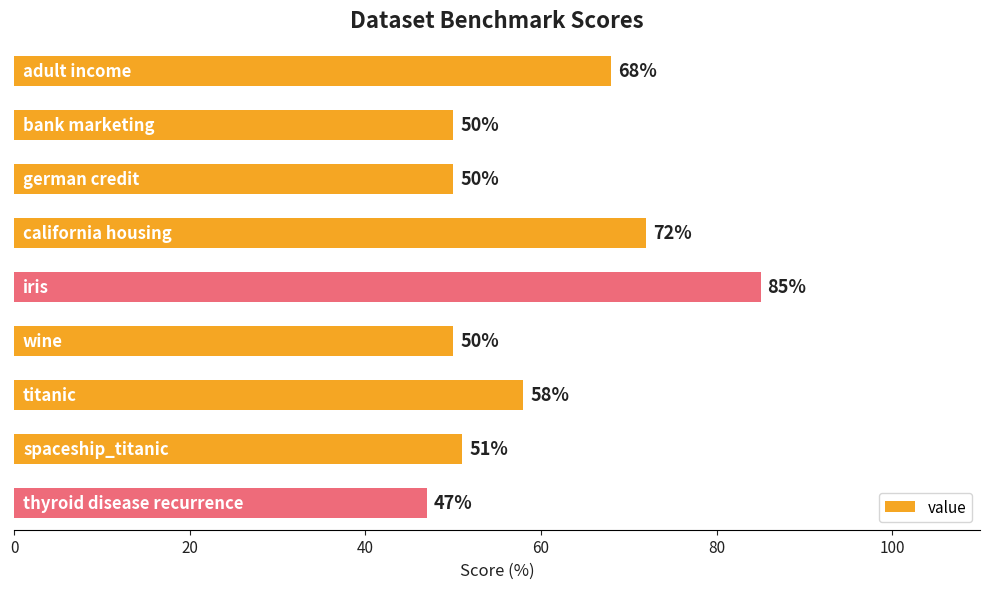

What is the value of the 8th bar from the top?

51